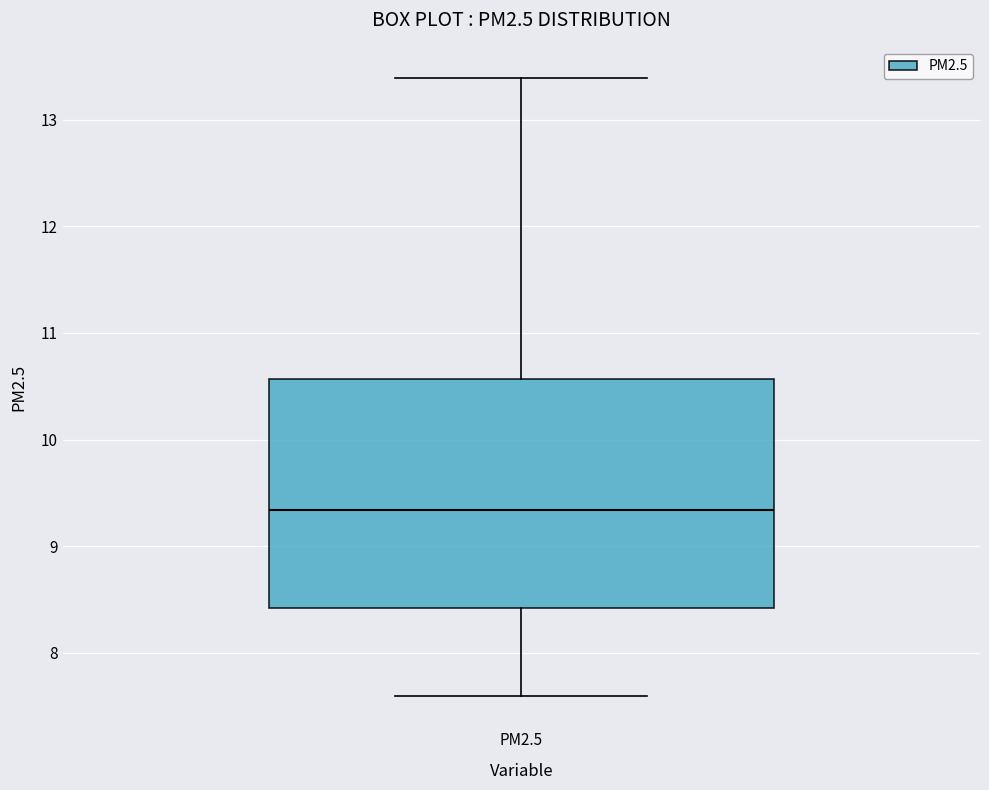

Read this box plot against the y-axis: the position of the median line, the range covered by the box, and the ends of both whiskers. The values are not printed on the chart, so give them approximately, as read against the axis.

median 9.3, box 8.4 to 10.6, whiskers 7.6 to 13.4